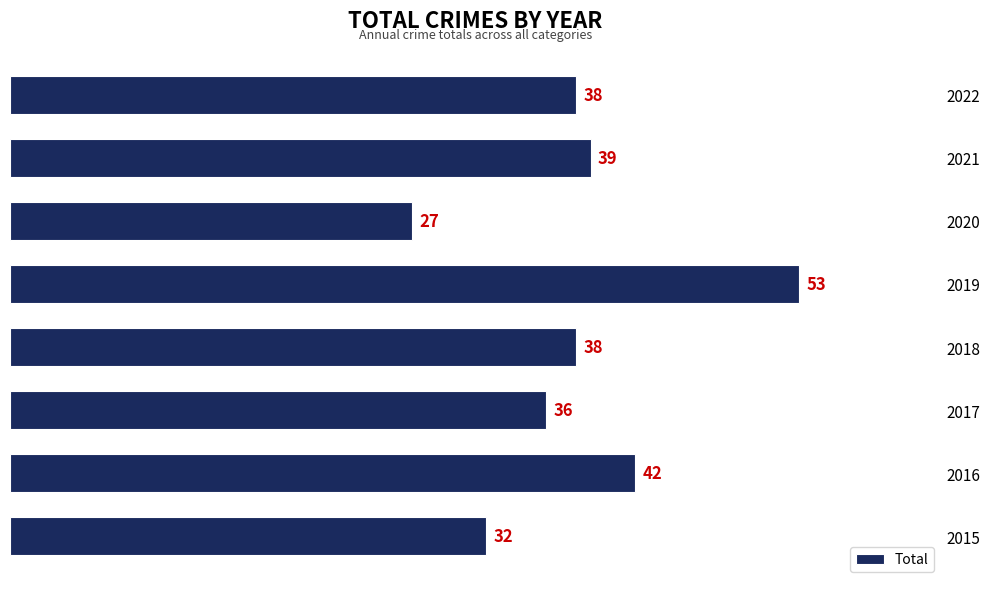

What is the smallest value displayed?

27